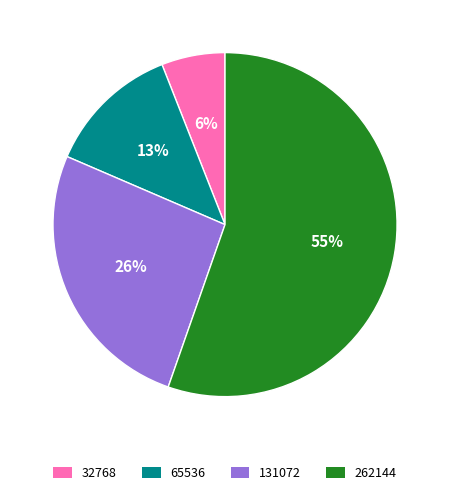

What percentage is the 32768 slice, to the nearest percent?

6%